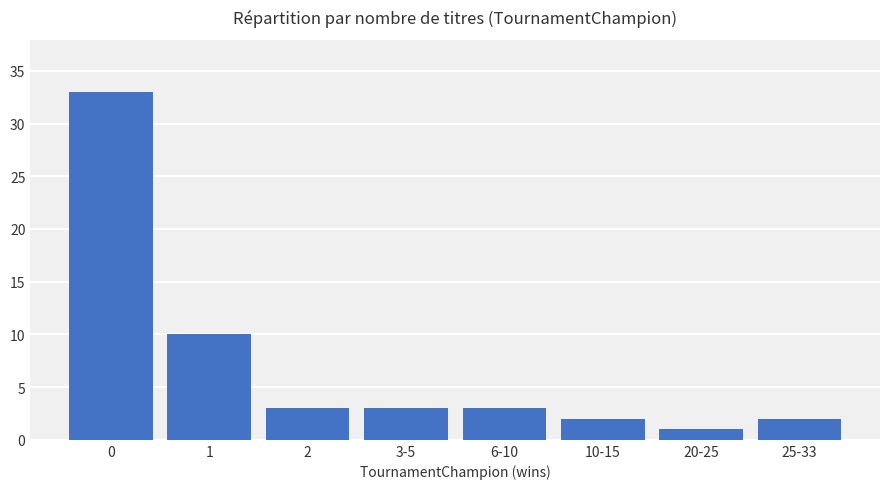

At which label is the value closest to 17?

1